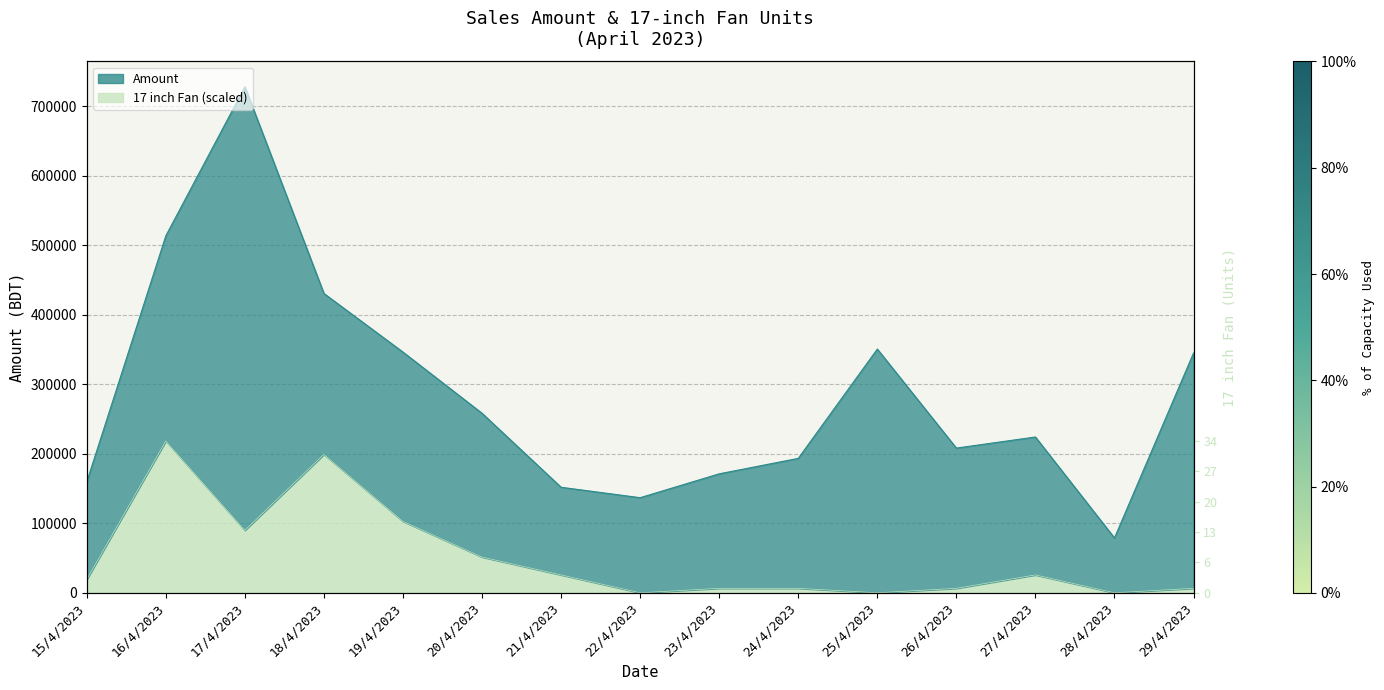

Which category has the highest value across all series?

17/4/2023